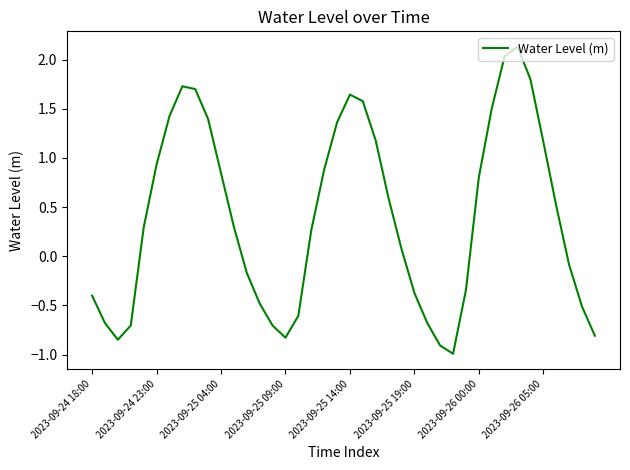

What is the greatest value displayed?

2.1